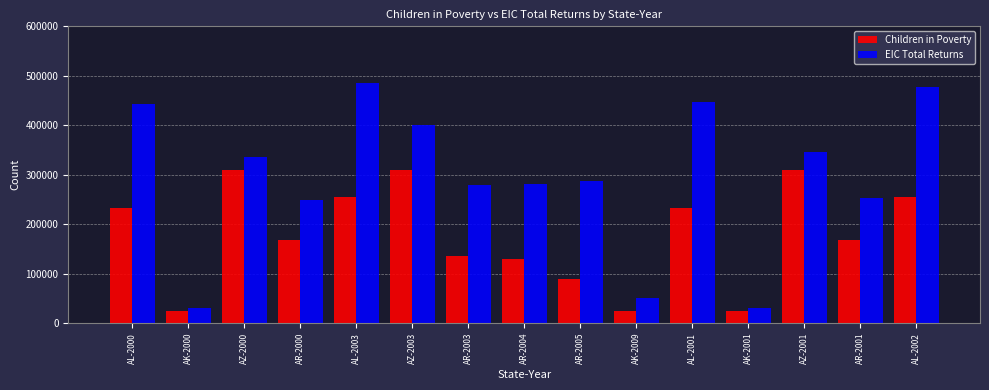

What value does the Children in Poverty series have at AR-2003?

135000